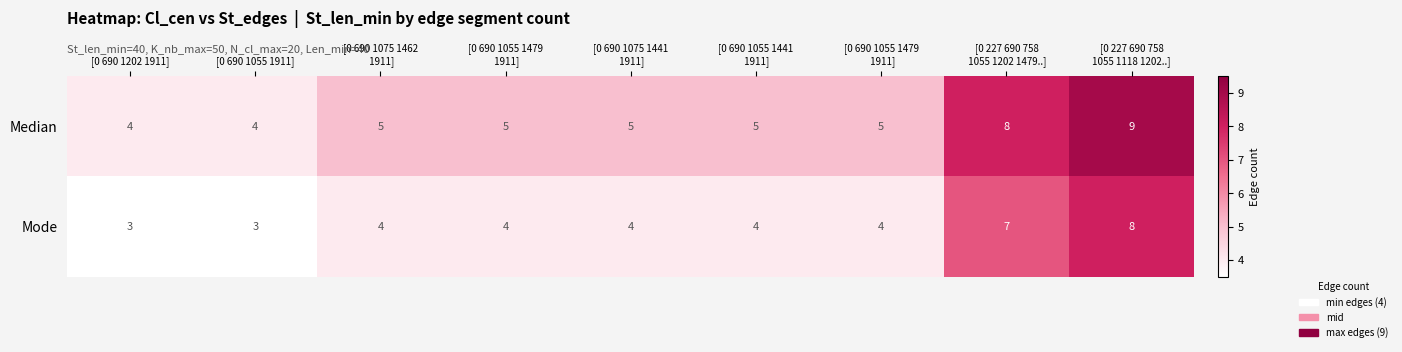

What is the difference between the highest and lowest values at [0 690 1055 1479
 1911]?

1